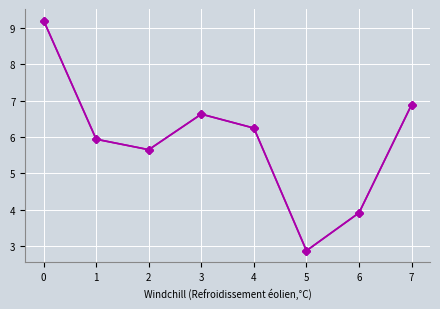

True or false: the data shows 6.9 at 7.

True